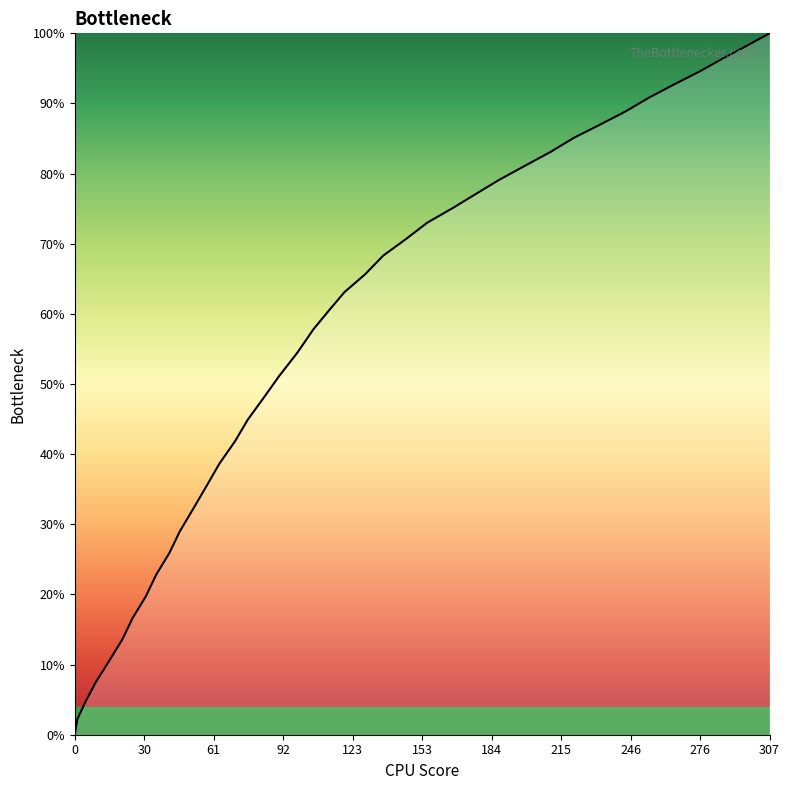

What is the label of the 14th point from the right?

167.4